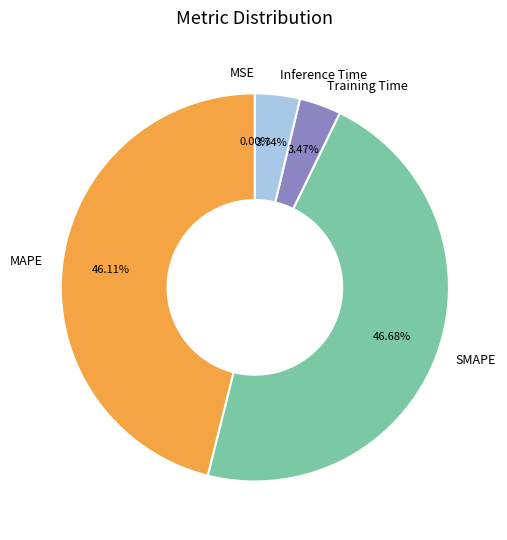

Which category has the biggest portion of the pie?

SMAPE